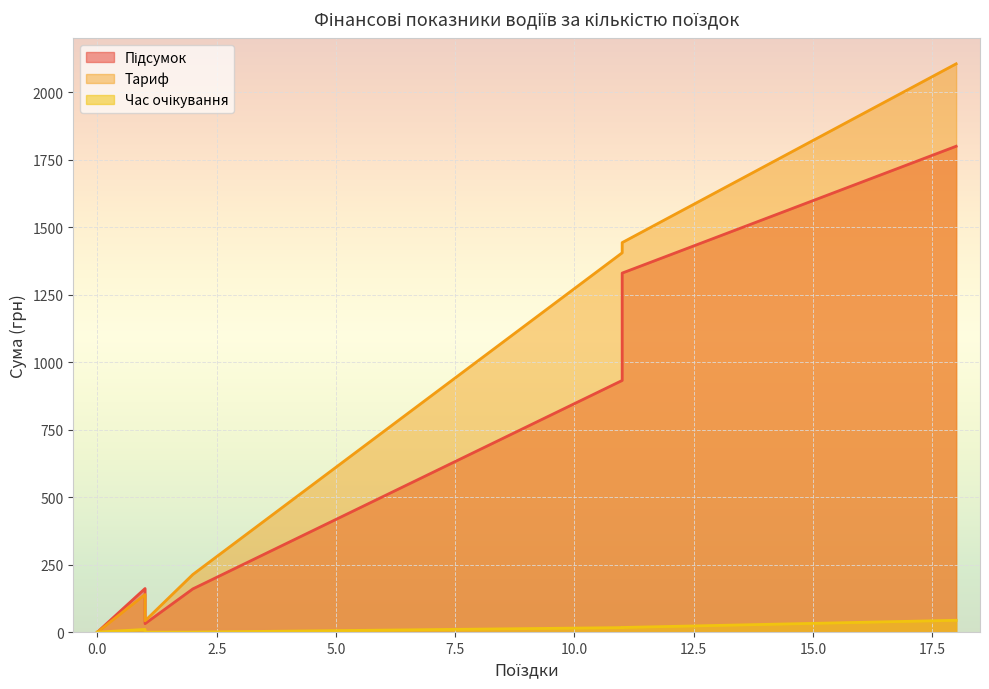

What is the spread (max minus min) of values at 11?

1426.2